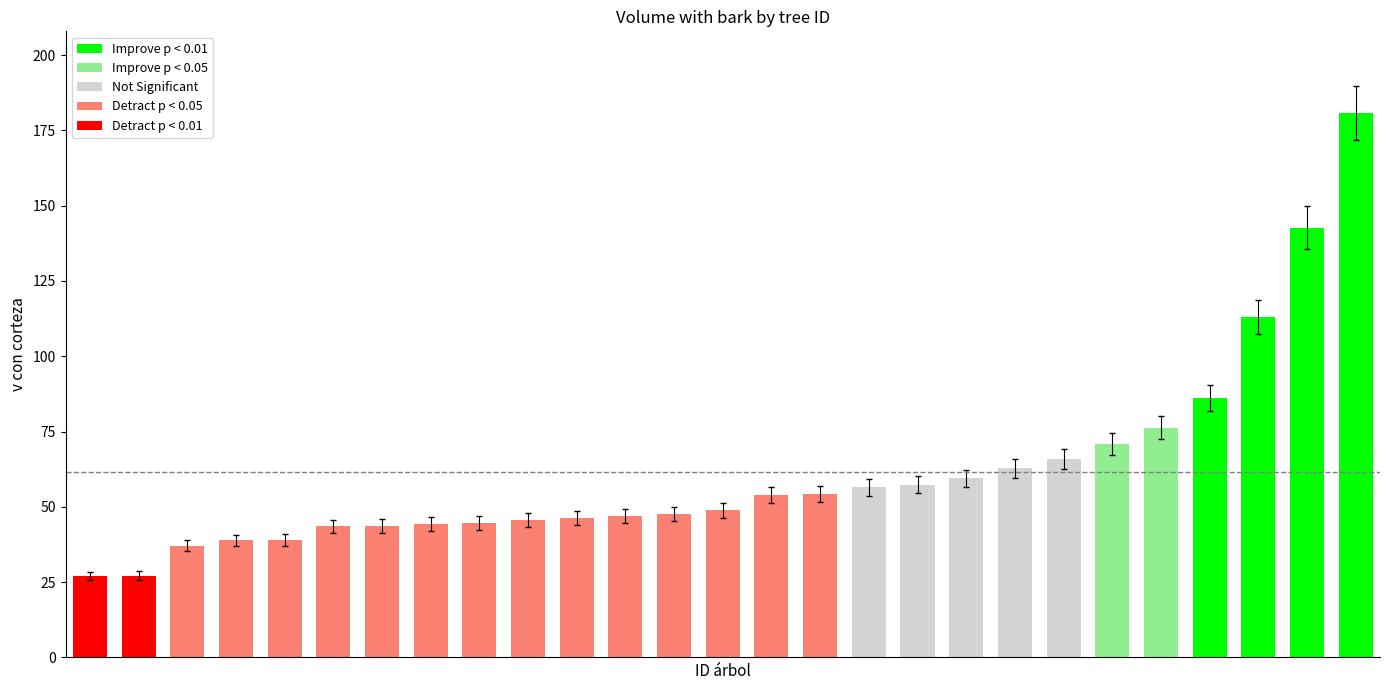

The chart shows a value of 100.5 at 19_1047_21. True or false?

False